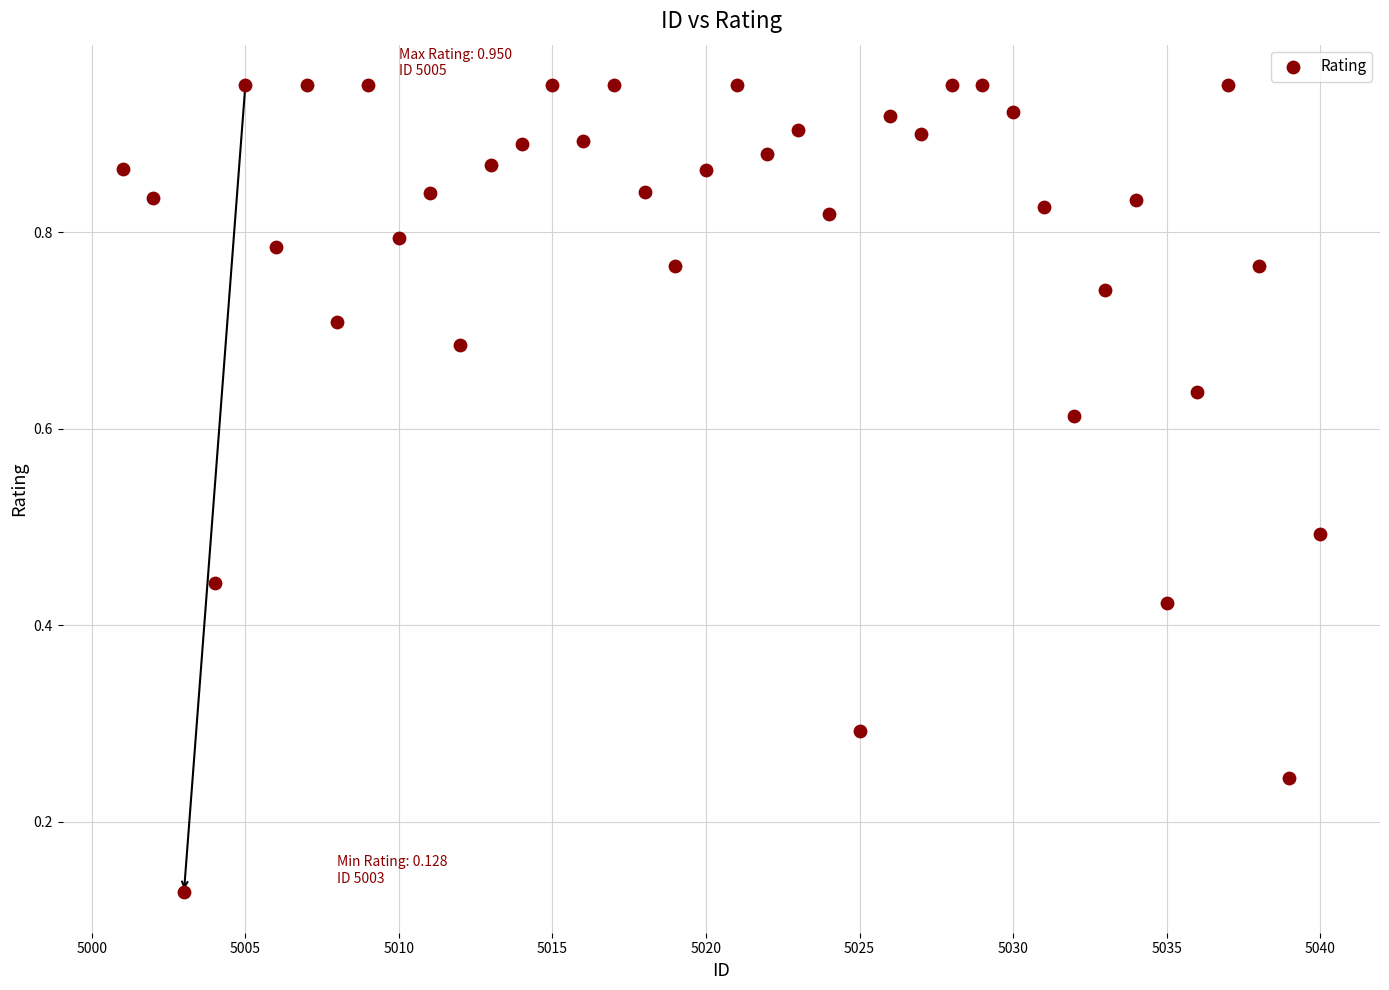

What is the range of X values (max minus min)?

39.0